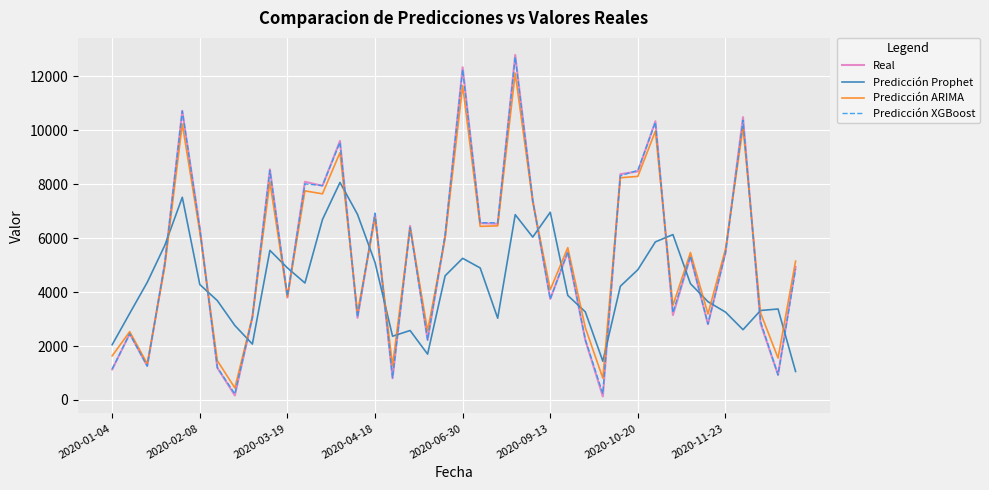

True or false: Predicción XGBoost and Predicción Prophet cross at least once.

True